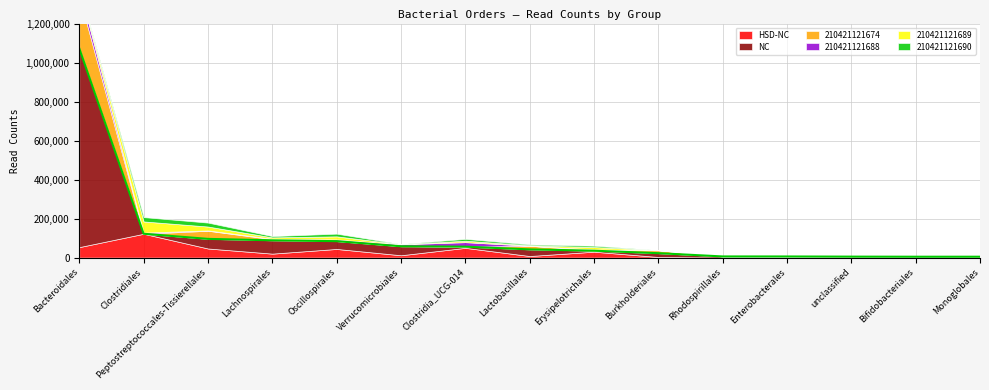

What are all the series names shown in the legend?

HSD-NC, NC, 210421121674, 210421121688, 210421121689, 210421121690